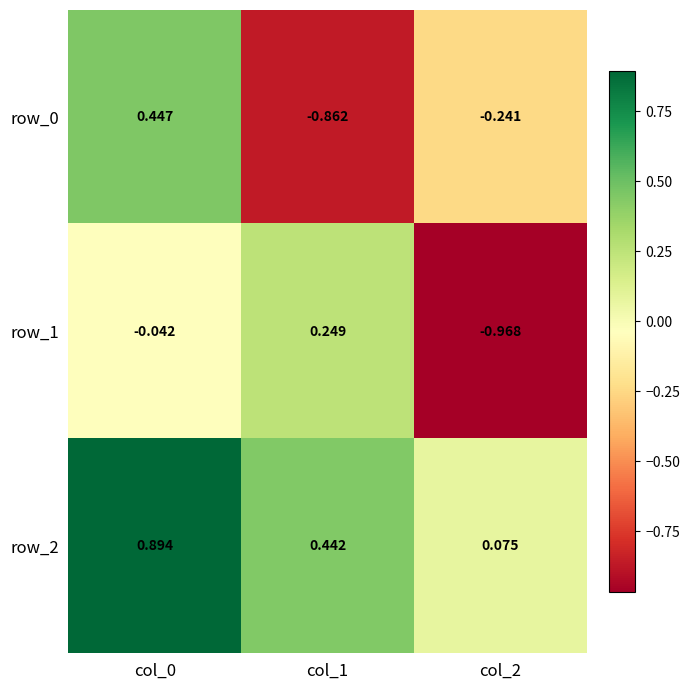

How many values in the row_1 series exceed 0?

1